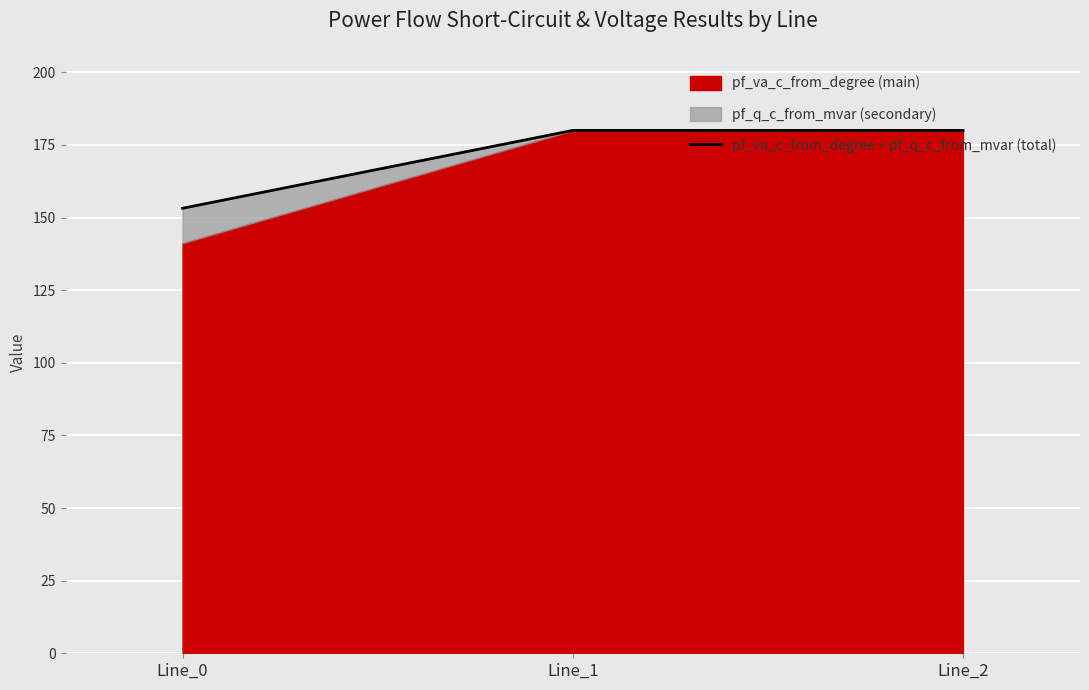

The chart shows a value of 76.3 at Line_1. True or false?

False